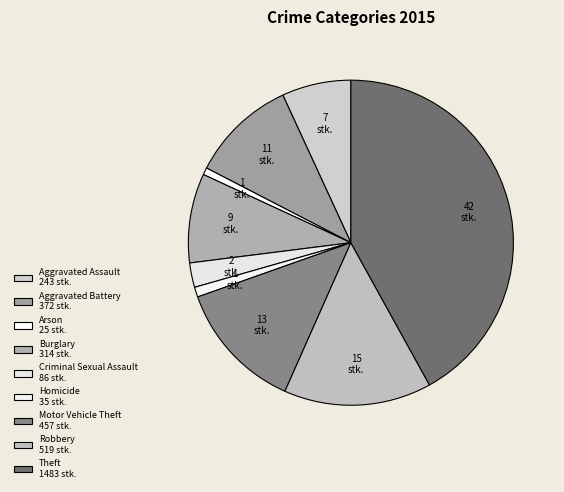

What is the change in value from Criminal Sexual Assault to Robbery?

+433